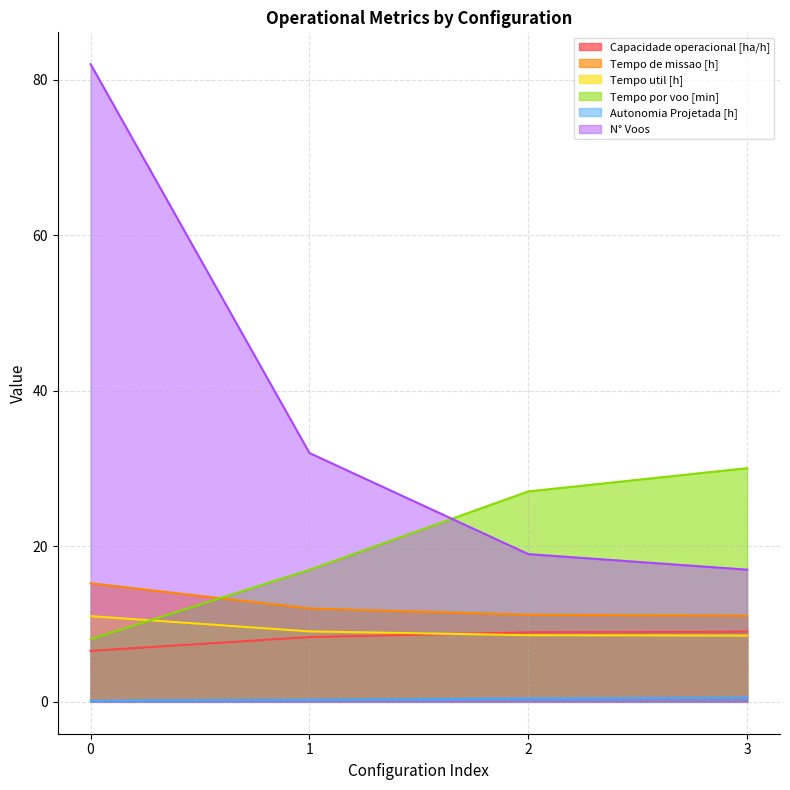

Which series has the widest spread of values?

N° Voos